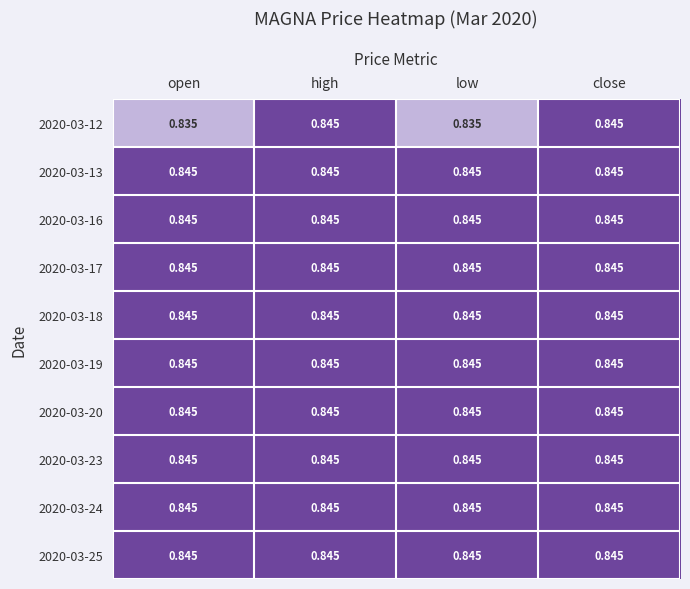

Is the value of 2020-03-25 at low greater than the value of 2020-03-12 at low?

Yes